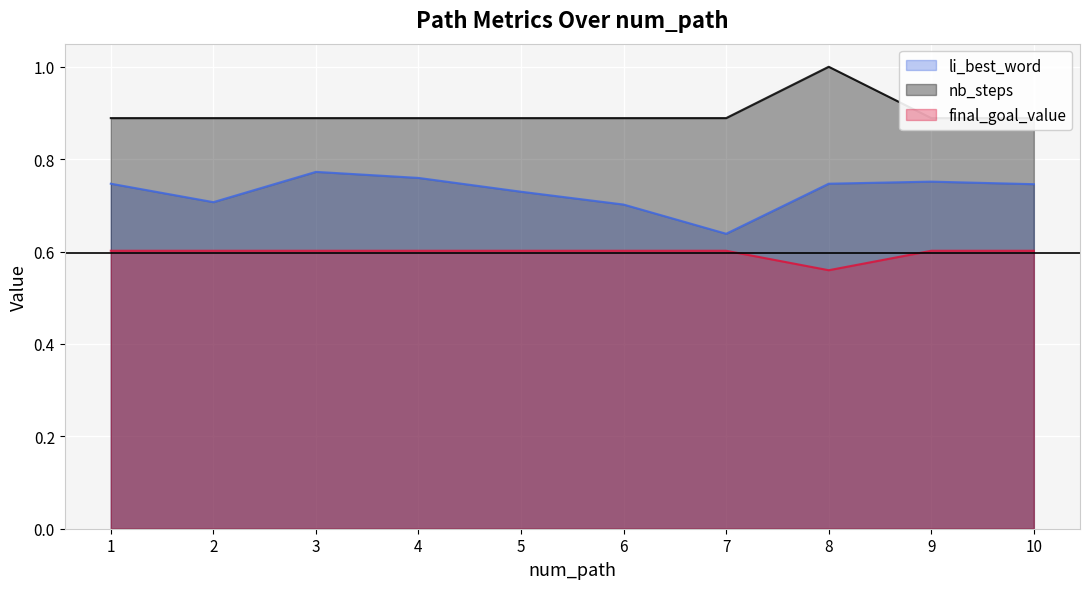

Where is the first local minimum for nb_steps?

8